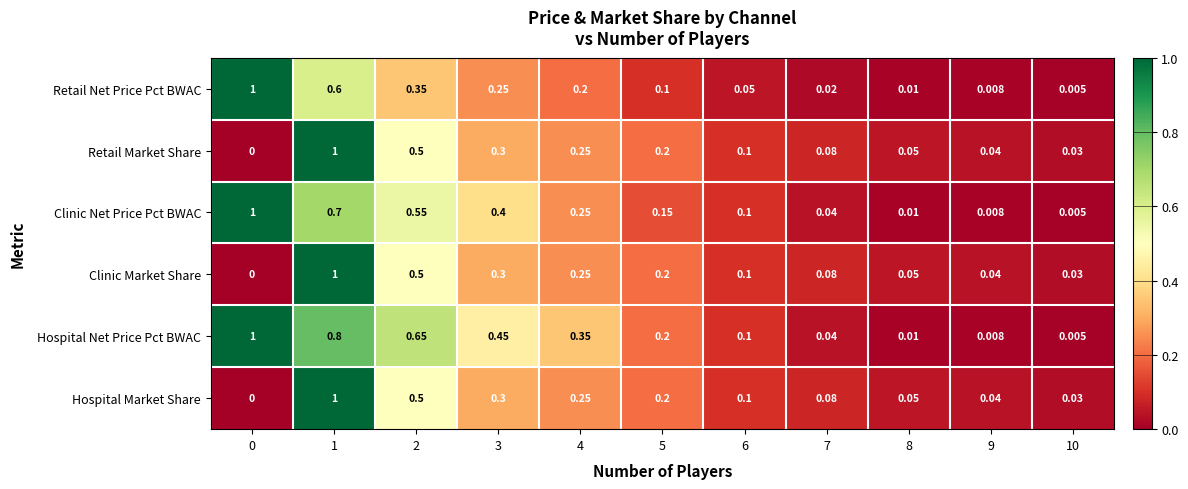

At which category is the sum across all series the highest?

1